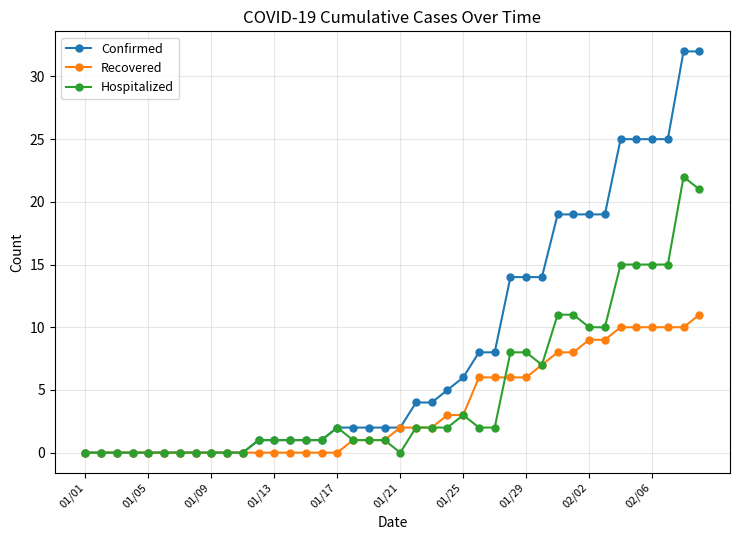

How many values in the Recovered series are below 2?

20